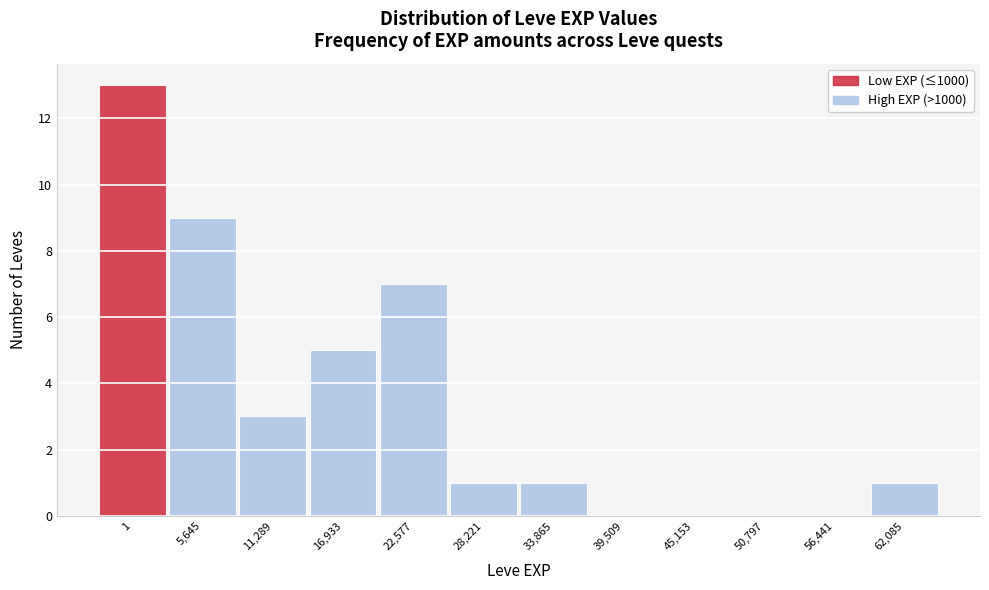

Reading left to right, transcribe all the data shown in this chart.

1=13	5,645=9	11,289=3	16,933=5	22,577=7	28,221=1	33,865=1	39,509=0	45,153=0	50,797=0	56,441=0	62,085=1